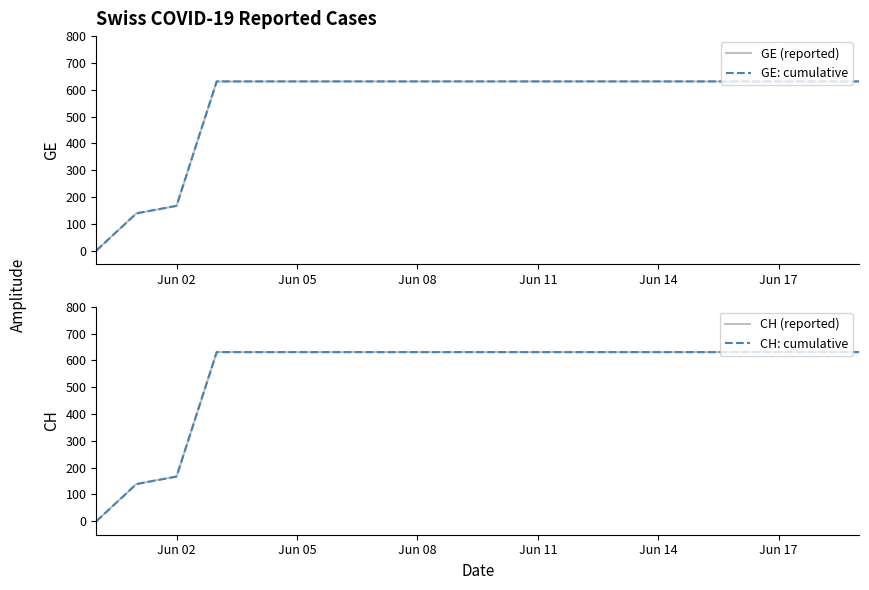

Reading right to left, extract all data points from this chart.

GE (reported): 631	631	631	631	631	631	631	631	631	631	631	631	631	631	631	631	631	167	139	0
GE: cumulative: 631	631	631	631	631	631	631	631	631	631	631	631	631	631	631	631	631	167	139	0
CH (reported): 631	631	631	631	631	631	631	631	631	631	631	631	631	631	631	631	631	167	139	0
CH: cumulative: 631	631	631	631	631	631	631	631	631	631	631	631	631	631	631	631	631	167	139	0